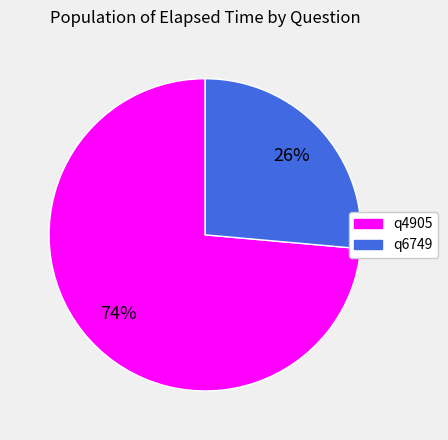

Count the number of slices in the pie.

2